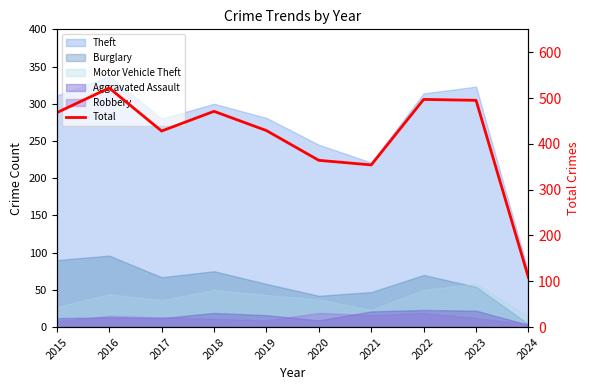

How many values are below 468?

5